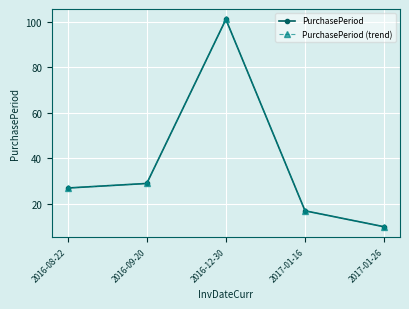

What is the sum of the PurchasePeriod (trend) values at 2016-08-22 and 2017-01-16?

44